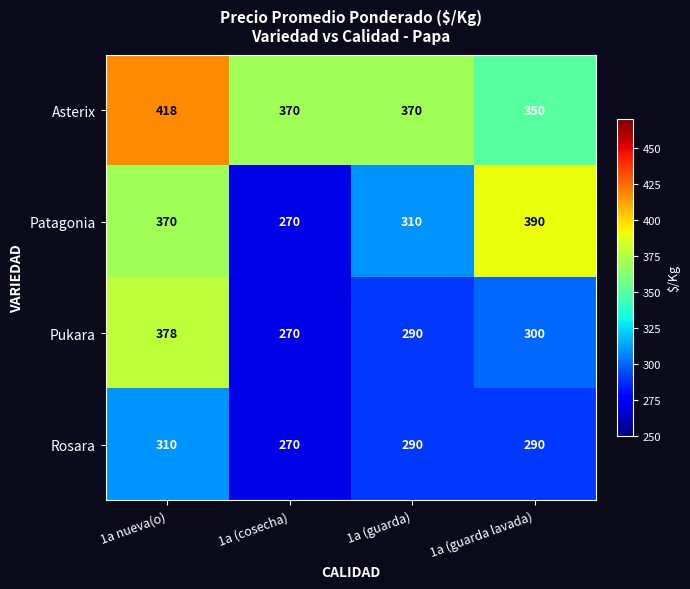

At which label is Patagonia closest to 330?

1a (guarda)